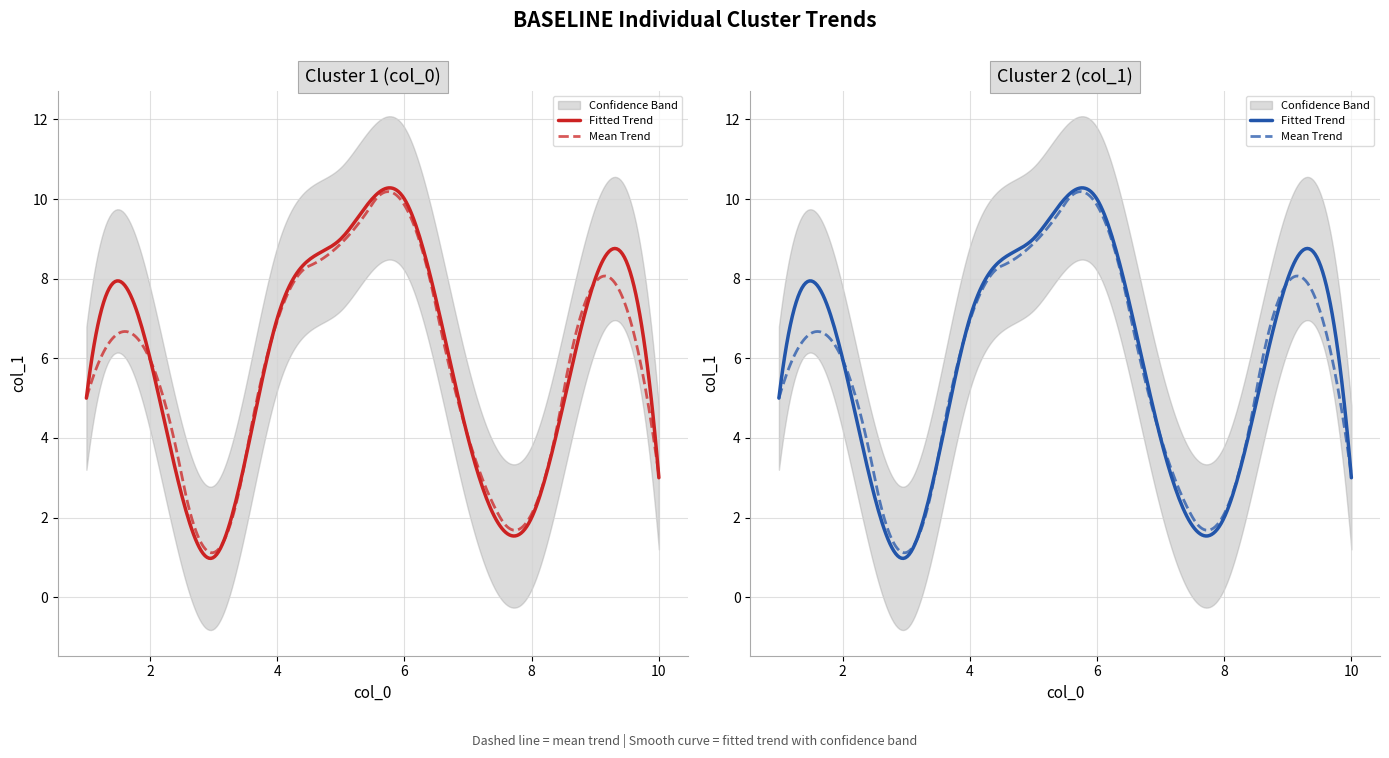

Rank the categories by value from lowest to highest.

3, 8, 10, 7, 1, 2, 4, 9, 5, 6